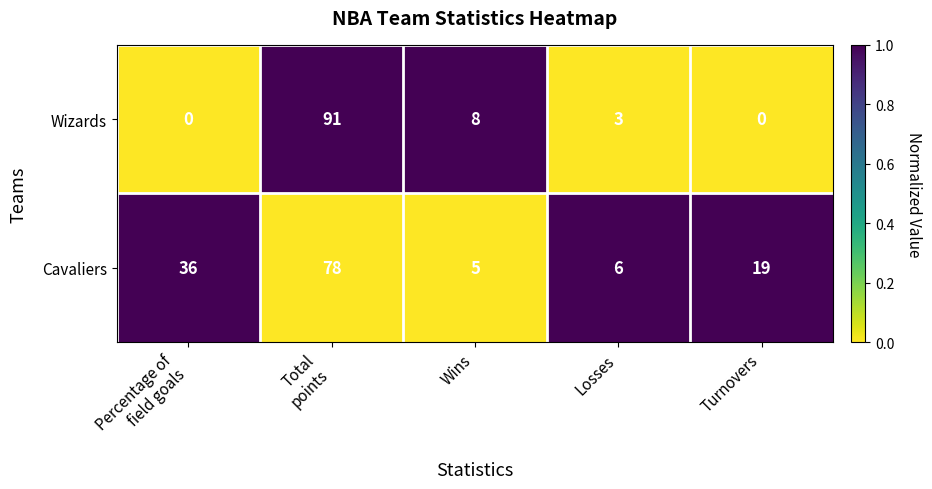

Which series has the largest total across all categories?

Cavaliers